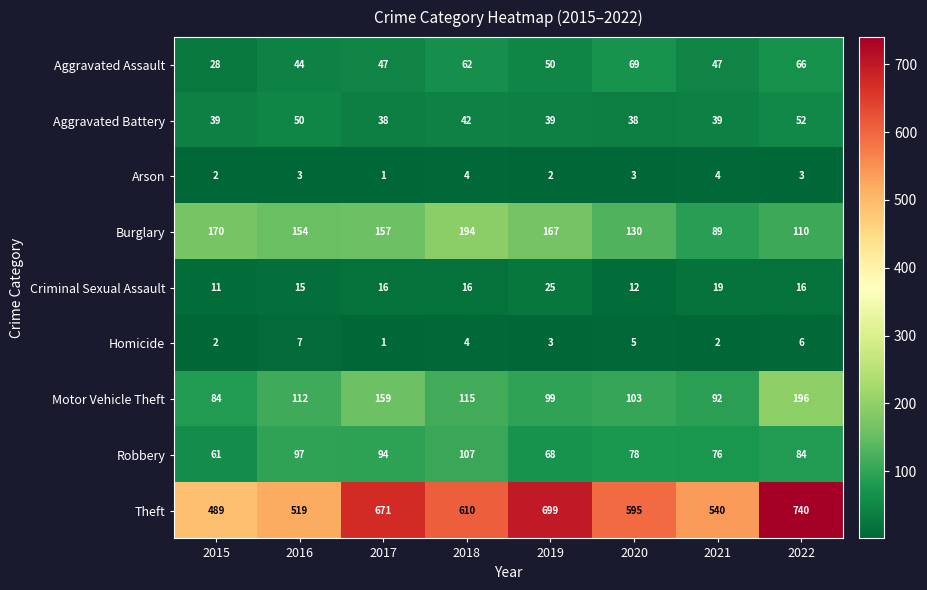

At 2016, list the series in order from largest to smallest.

Theft, Burglary, Motor Vehicle Theft, Robbery, Aggravated Battery, Aggravated Assault, Criminal Sexual Assault, Homicide, Arson